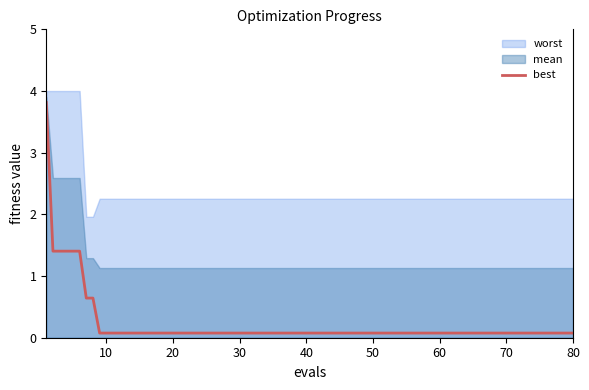

The best series shows 0.1 at 80. True or false?

True